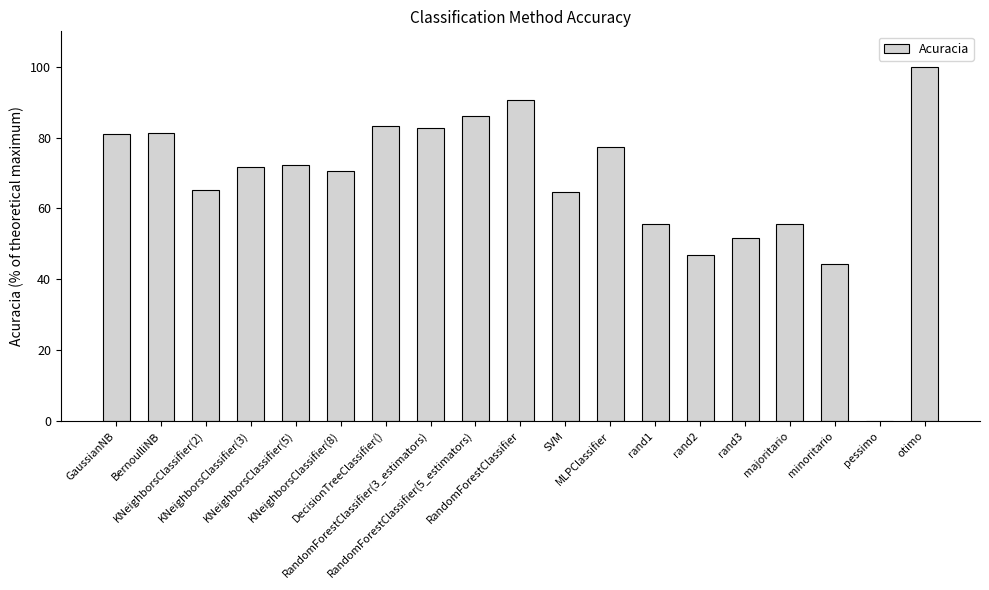

Are the bars horizontal?

No